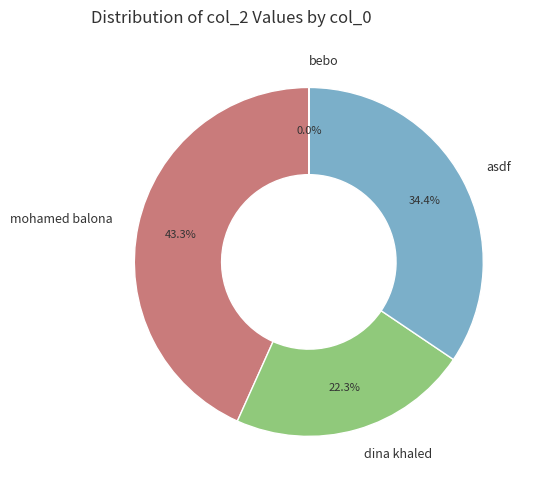

Which has a higher value, mohamed balona or dina khaled?

mohamed balona